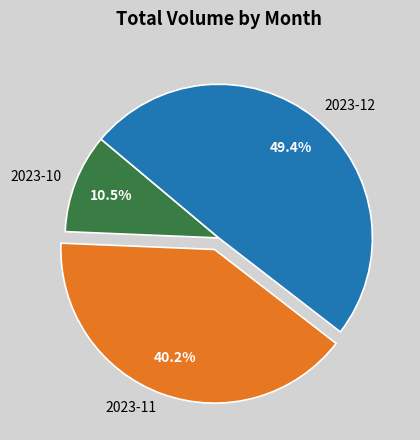

Between 2023-11 and 2023-12, which is larger?

2023-12